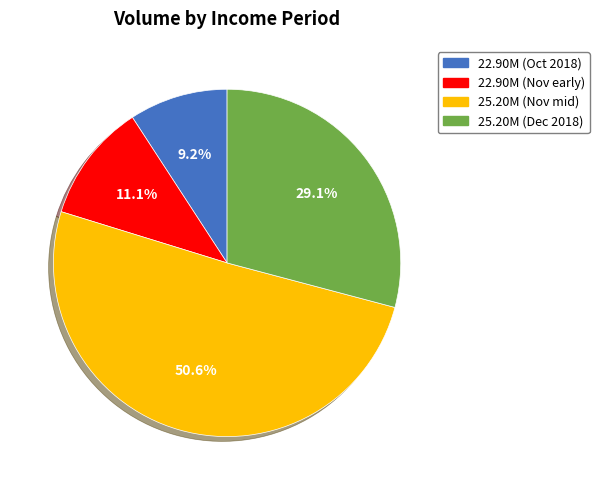

Rank the categories by value from lowest to highest.

22.90M (Oct 2018), 22.90M (Nov early), 25.20M (Dec 2018), 25.20M (Nov mid)